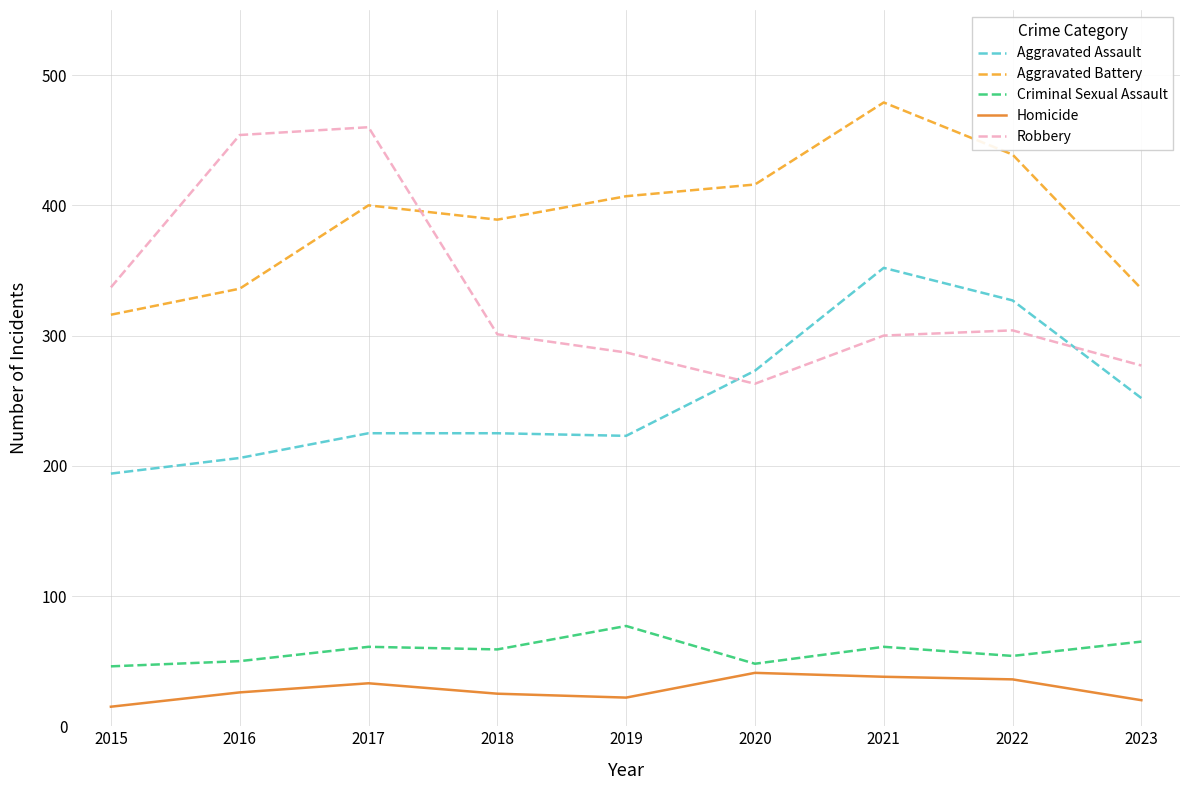

What is the spread (max minus min) of values at 2018?

364